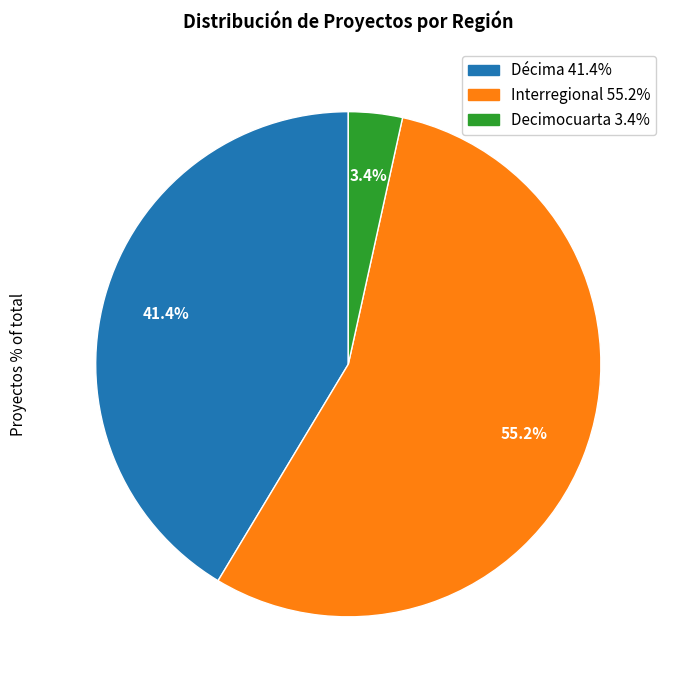

What percentage do Interregional and Decimocuarta together represent?

58.6%